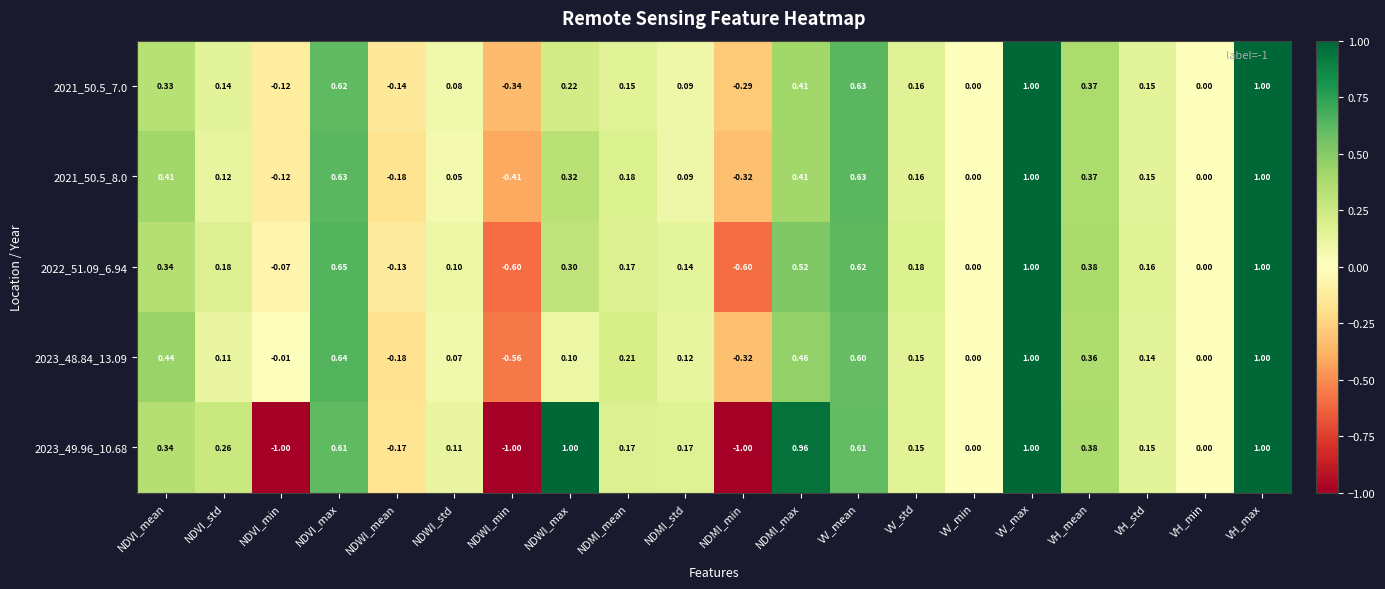

Is the value of 2021_50.5_7.0 at VH_mean greater than the value of 2023_49.96_10.68 at NDMI_std?

Yes